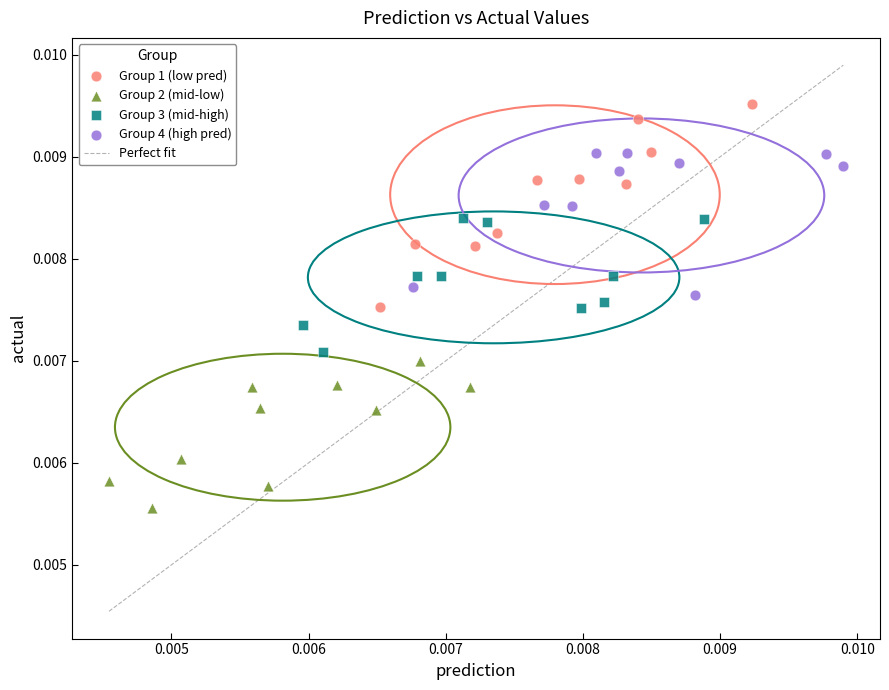

Which series reaches the maximum Y coordinate?

Group 1 (low pred)